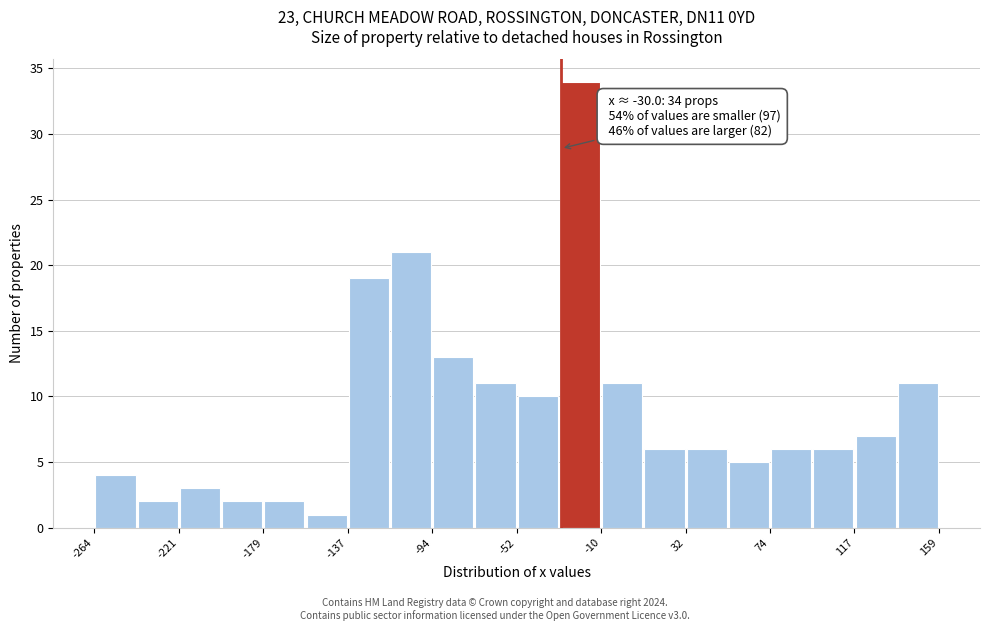

Which range on the x-axis has the tallest bar?

-30 to -10